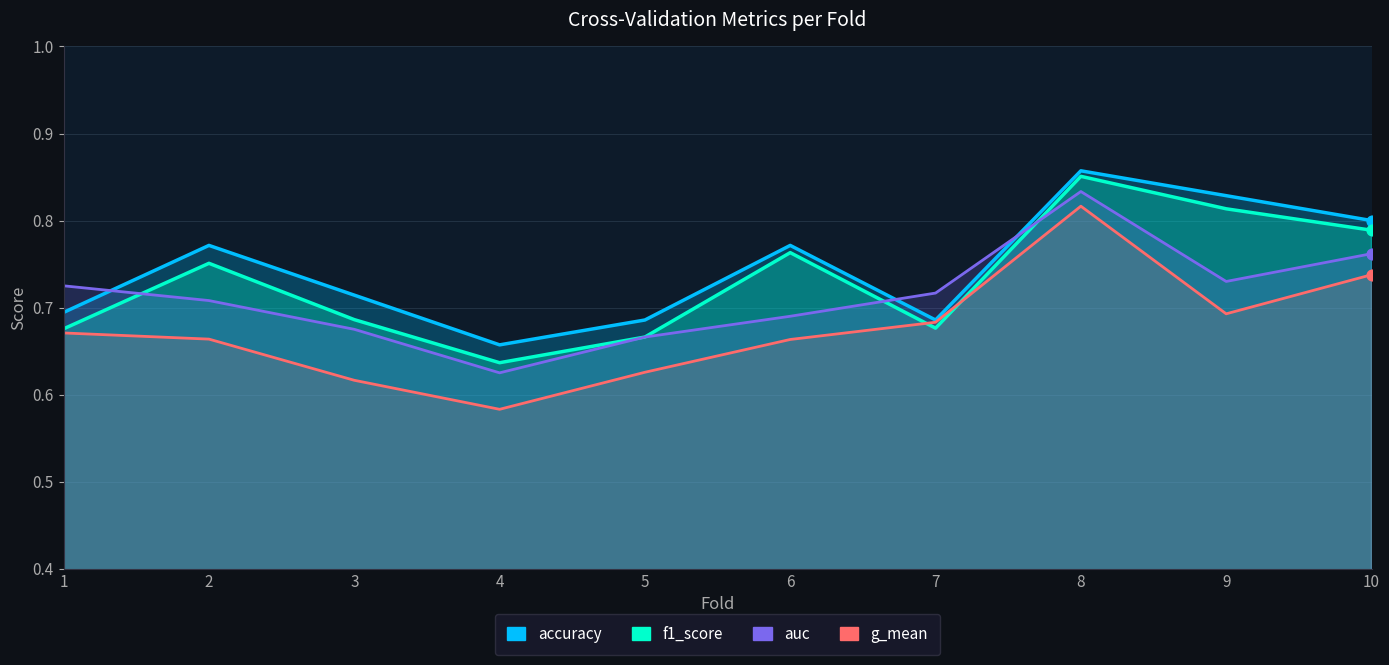

Which series has the largest total across all categories?

accuracy